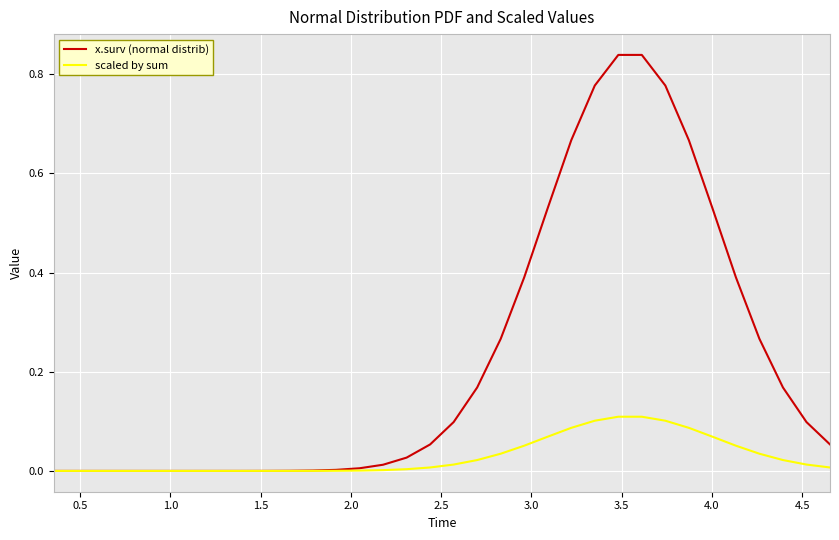

Which series has the largest range (max minus min)?

x.surv (normal distrib)